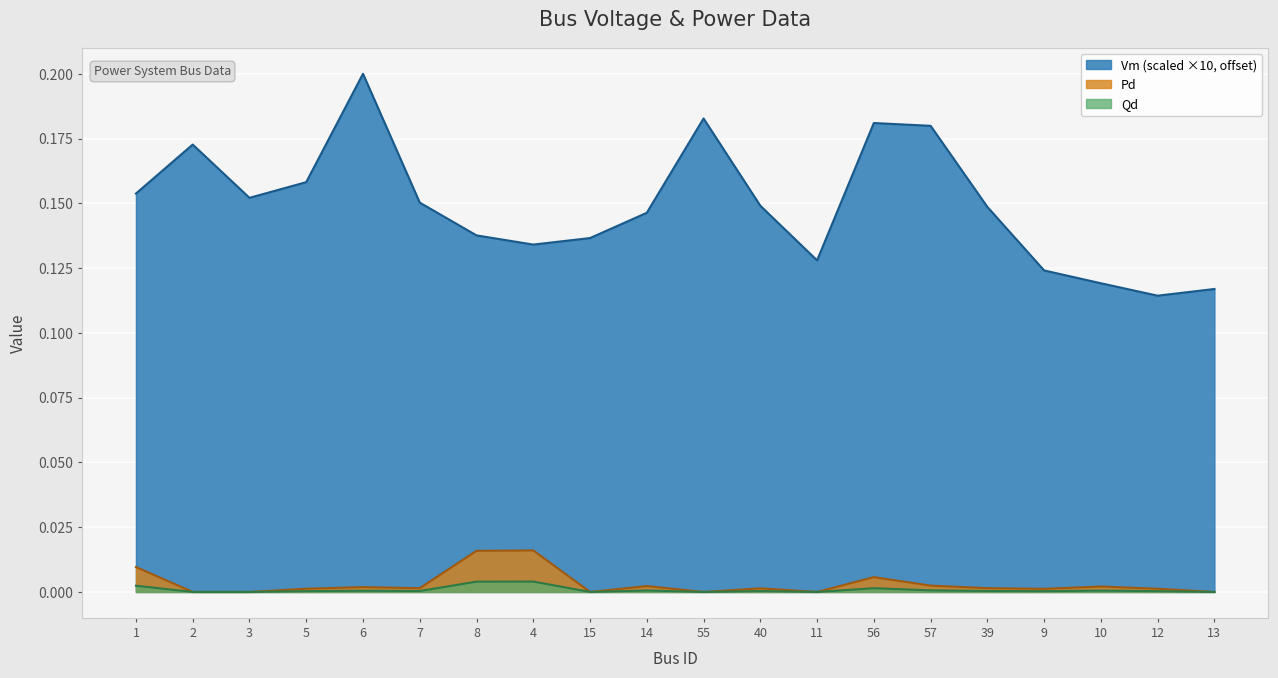

At which category is the sum across all series the highest?

6